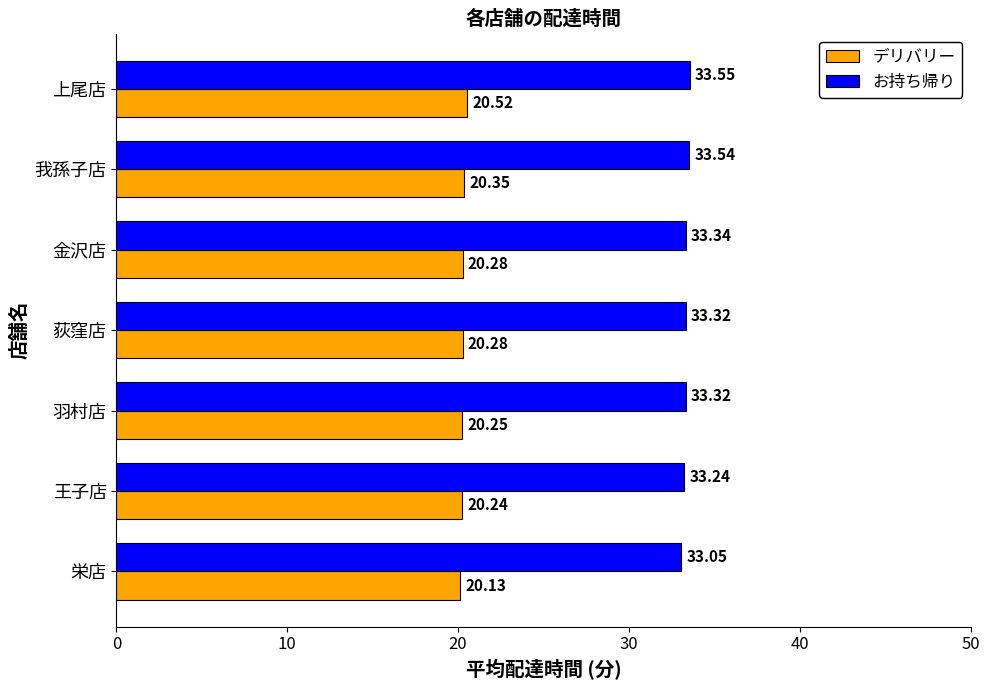

At 荻窪店, list the series in order from smallest to largest.

デリバリー, お持ち帰り